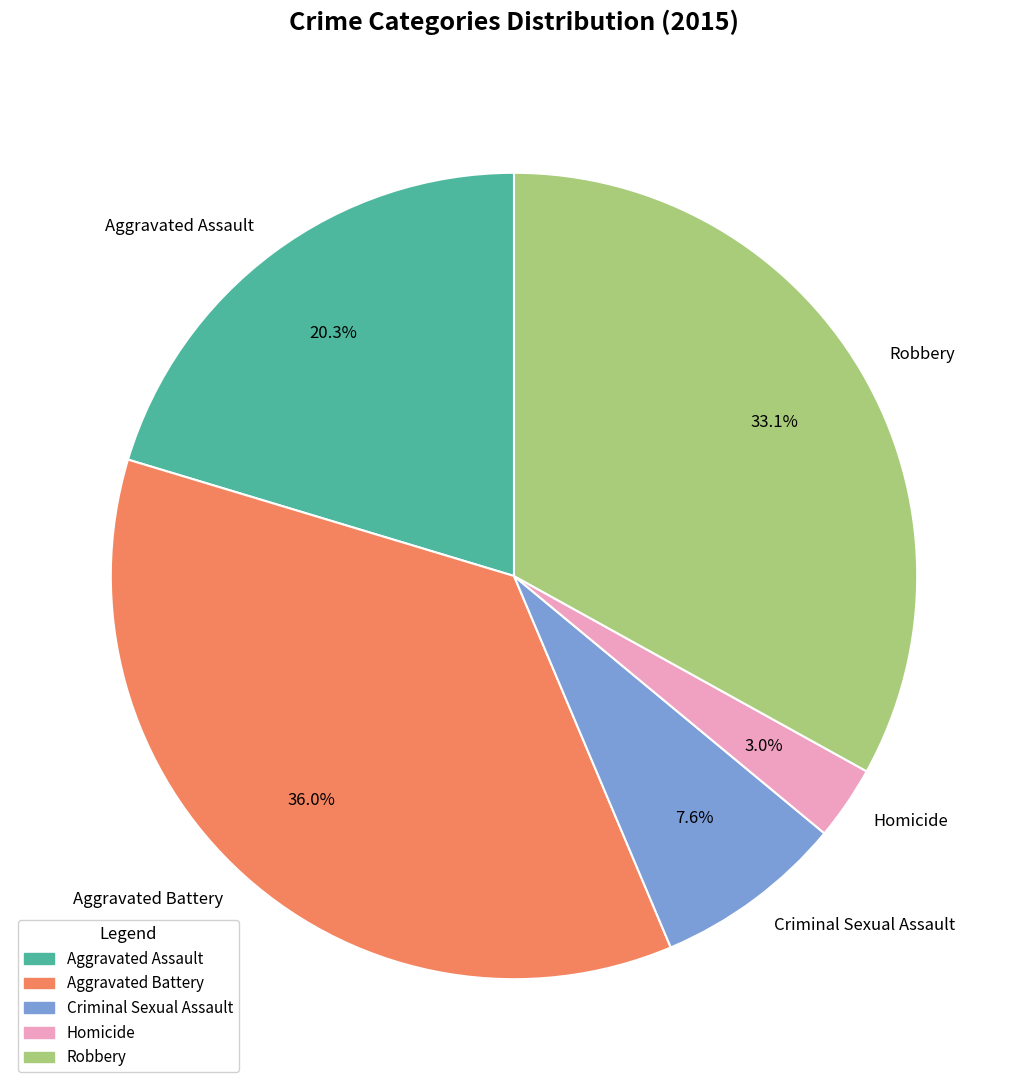

To the nearest percent, what is the combined percentage of Aggravated Assault and Aggravated Battery?

56%